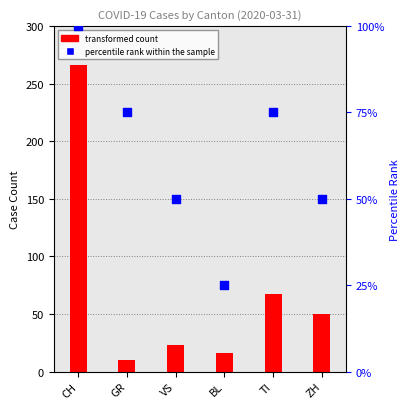

At which category is the sum across all series the highest?

CH